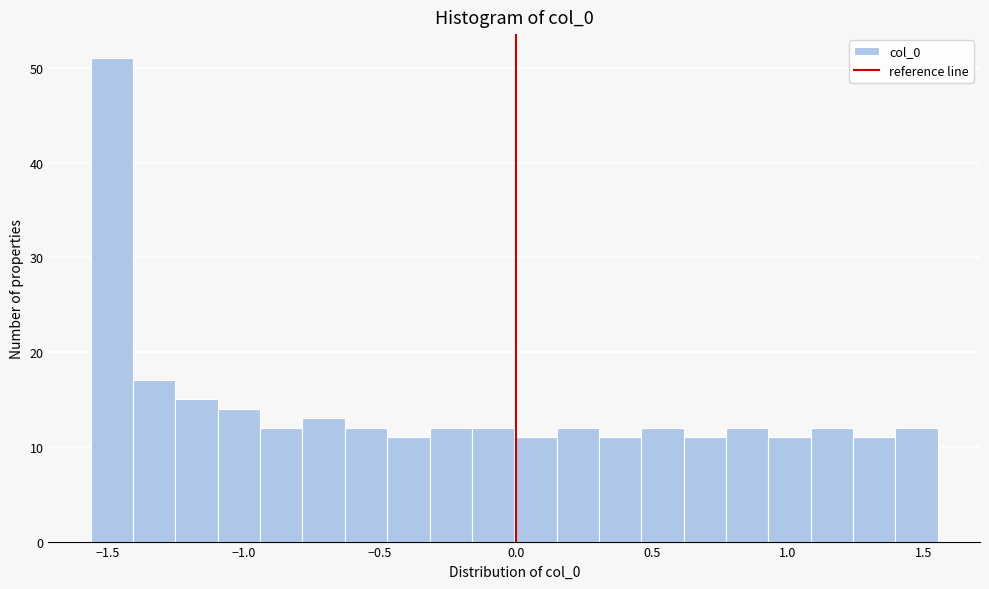

Around what value on the x-axis is the tallest bar? Give the approximate position of its centre, as read against the axis.

-1.50